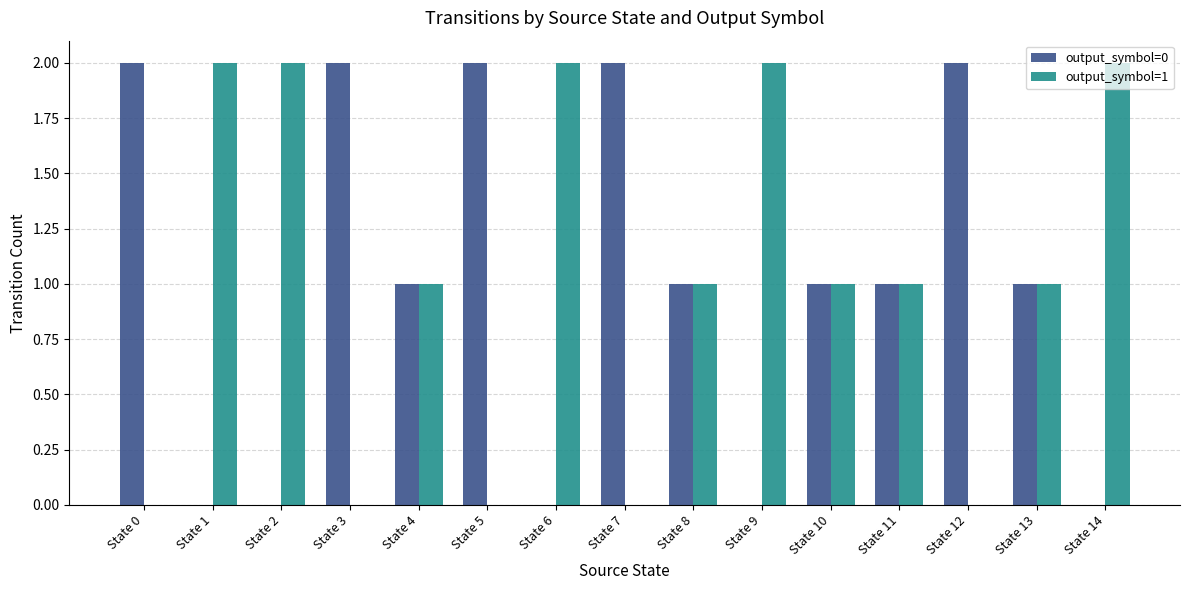

Is the value of output_symbol=0 at State 6 greater than the value of output_symbol=1 at State 14?

No